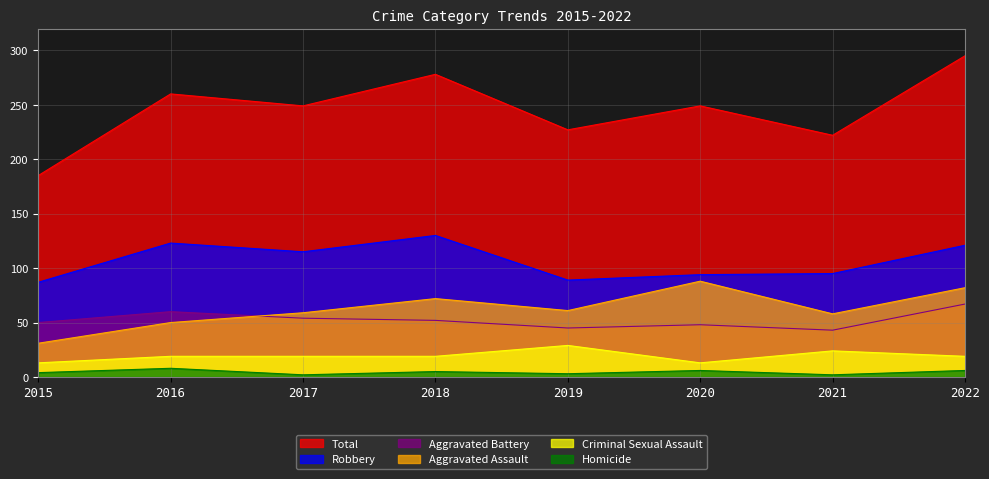

Rank the series by their maximum value, from highest to lowest.

Total, Robbery, Aggravated Assault, Aggravated Battery, Criminal Sexual Assault, Homicide